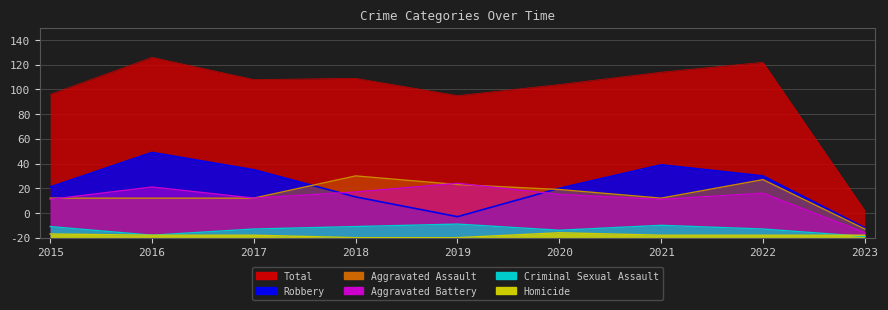

Which category has the lowest value in the Robbery series?

2023